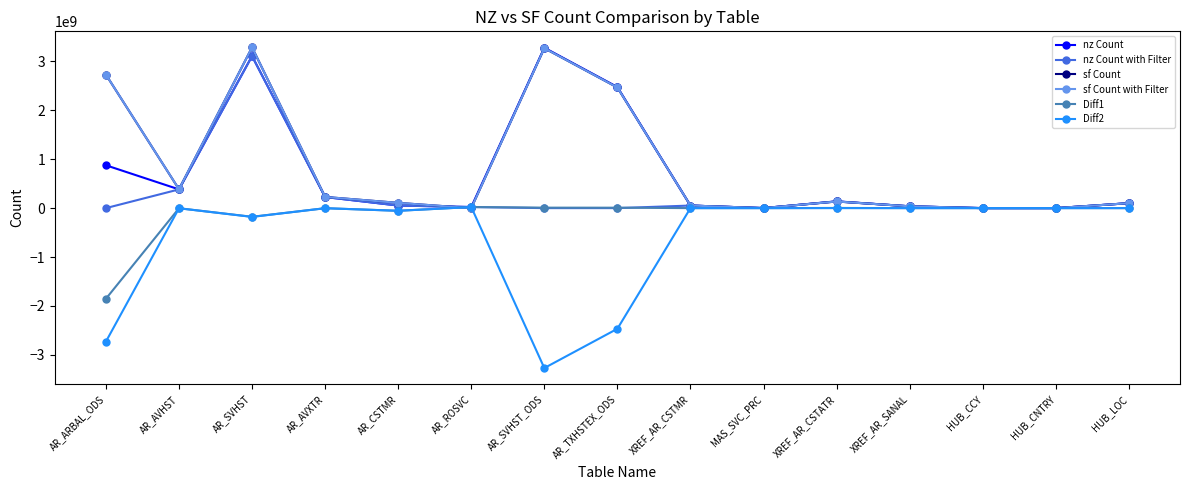

How many values in the nz Count series are below 101022376?

7